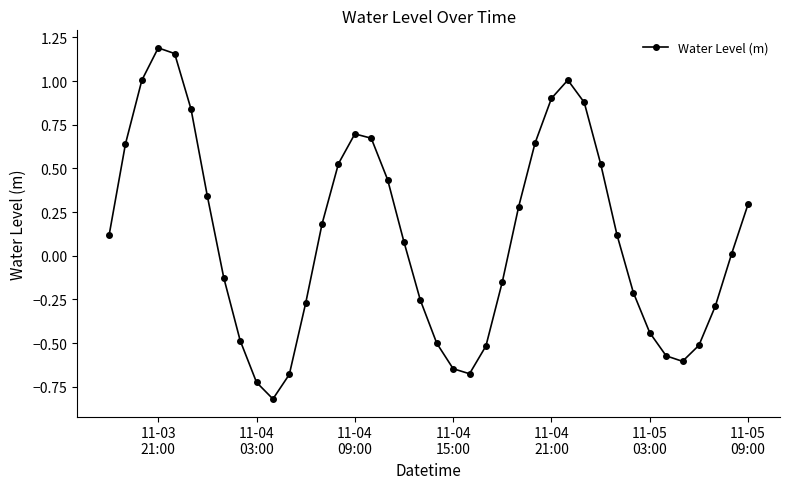

What is the smallest value displayed?

-0.8